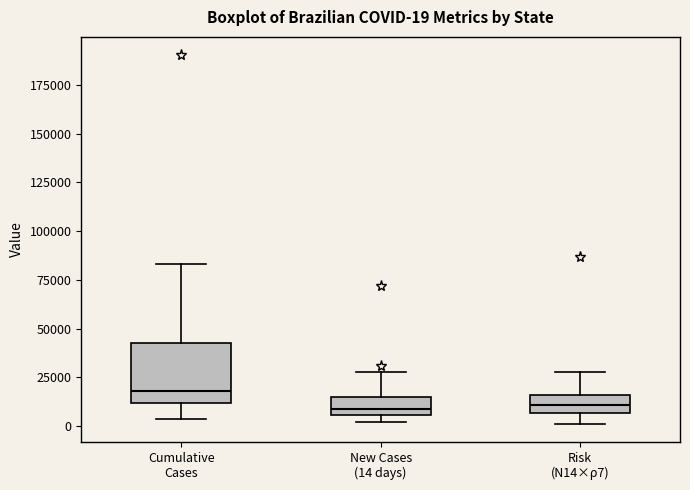

Comparing the boxes themselves (not the whiskers), which one is the tallest?

Cumulative Cases